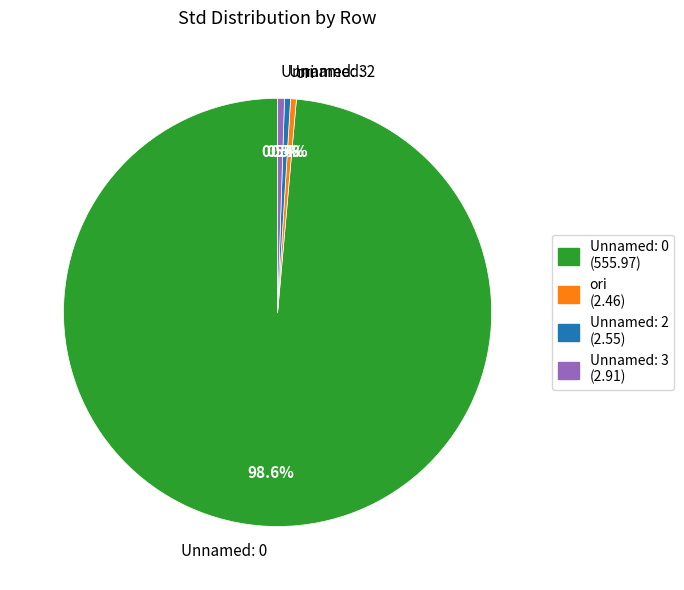

Which category has the biggest portion of the pie?

Unnamed: 0